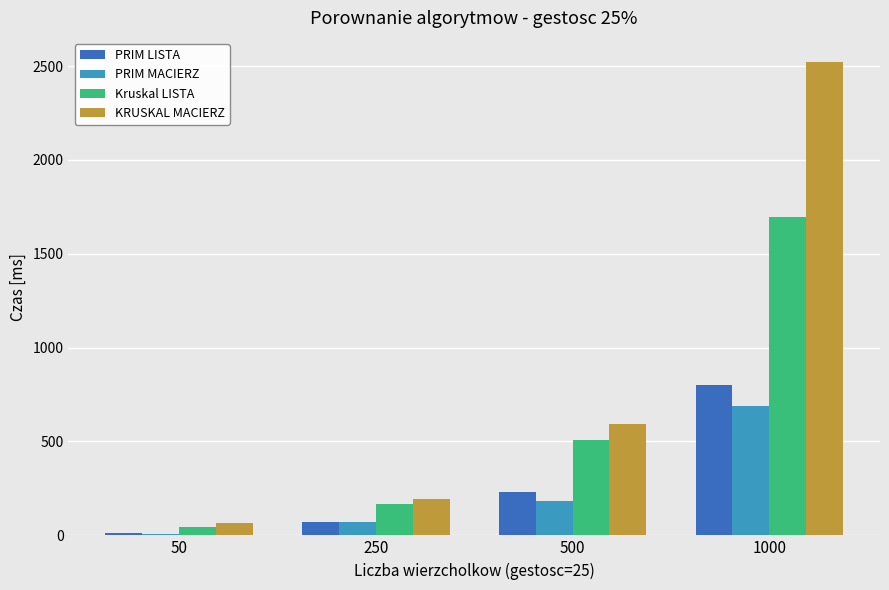

Reading right to left, extract all data points from this chart.

PRIM LISTA: 1000=801.0	500=230.6	250=70.1	50=13.1
PRIM MACIERZ: 1000=687.8	500=185.5	250=70.1	50=5.5
Kruskal LISTA: 1000=1696.4	500=506.0	250=166.6	50=46.6
KRUSKAL MACIERZ: 1000=2523.7	500=595.2	250=192.9	50=67.3